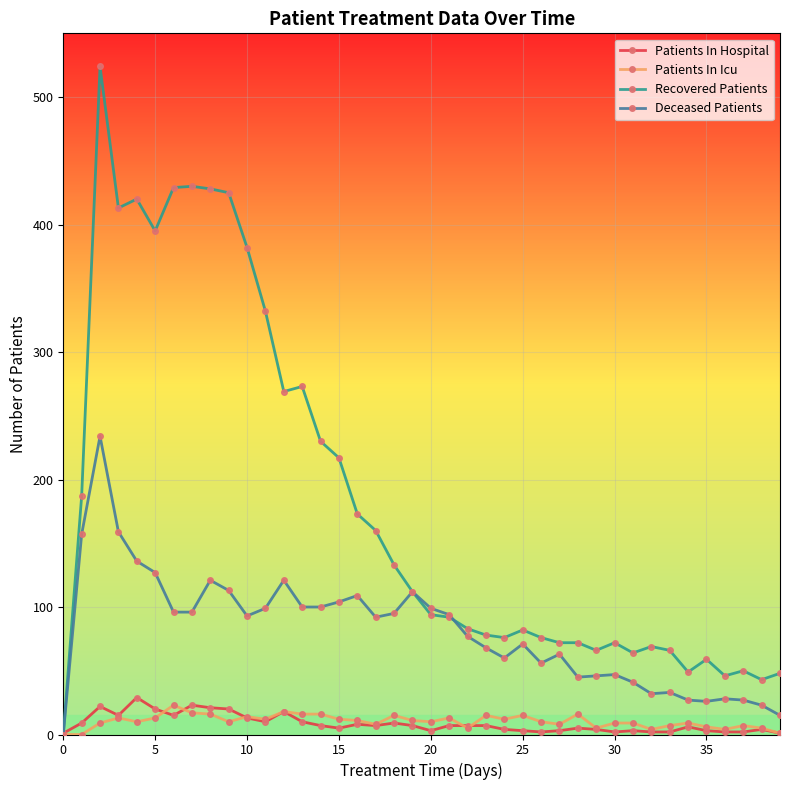

How many lines are shown in the chart?

4